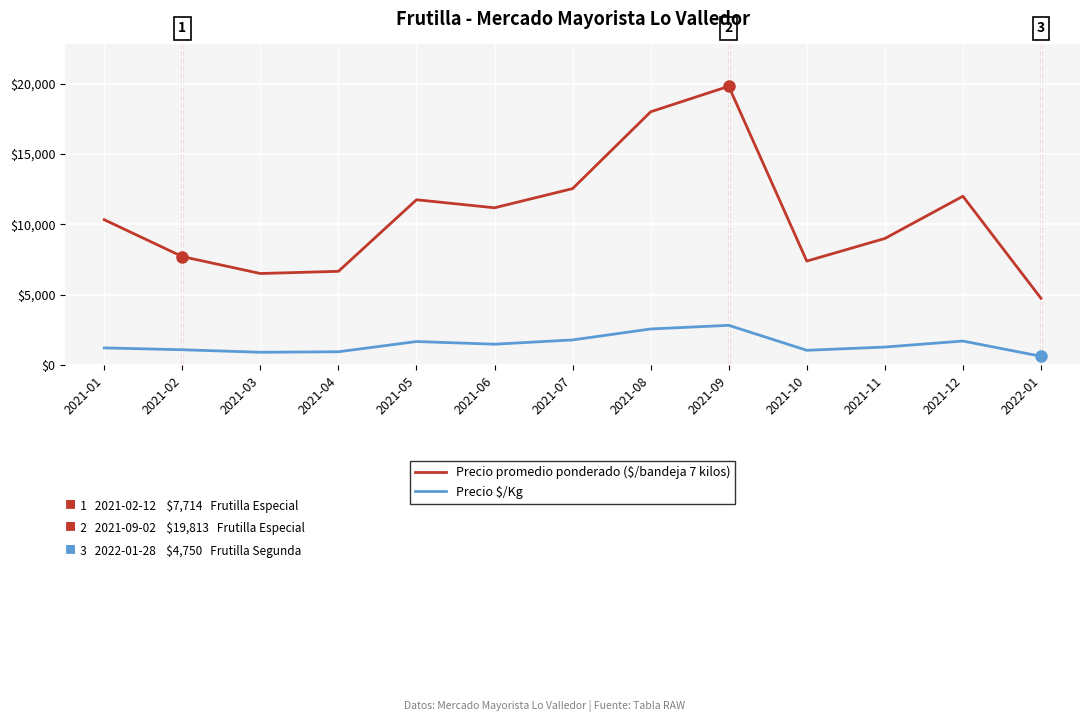

What is the sum of the Precio promedio ponderado ($/bandeja 7 kilos) values at 2021-09 and 2021-07?

32356